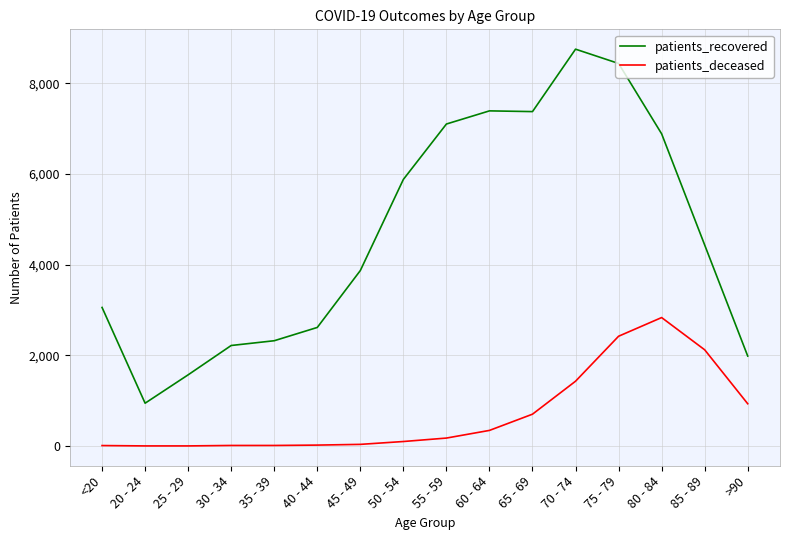

True or false: patients_recovered and patients_deceased cross at least once.

False